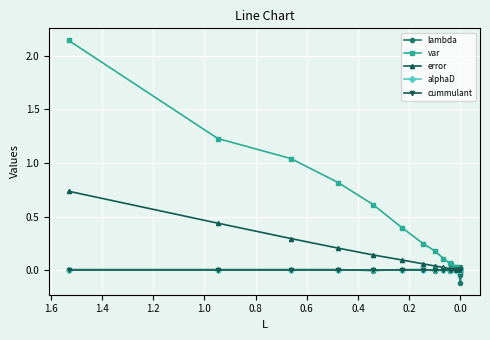

At how many categories does at least one series exceed 1?

3